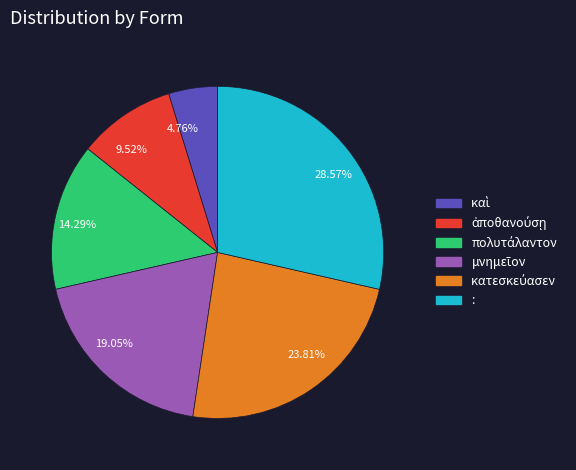

Which category has the biggest portion of the pie?

: